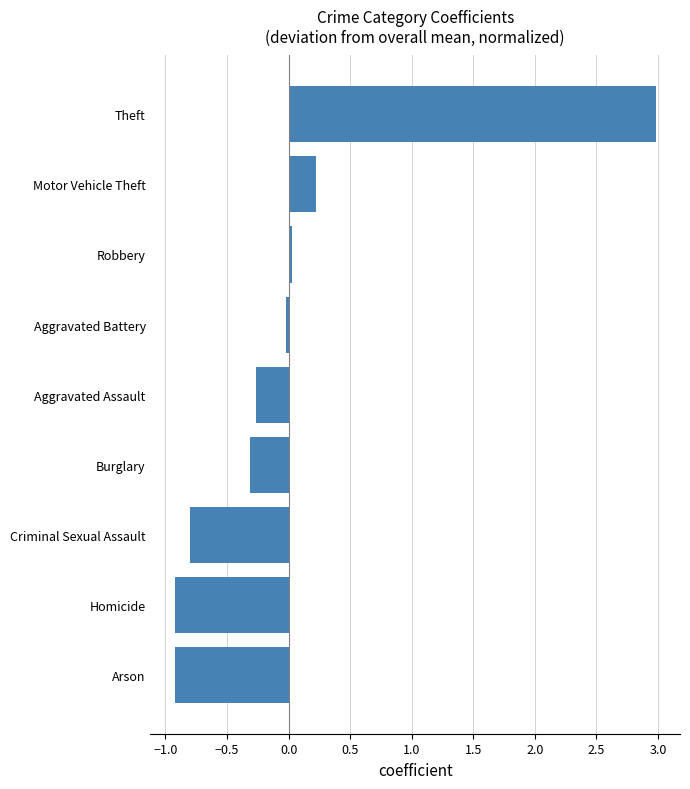

Count the number of data series in this chart.

1